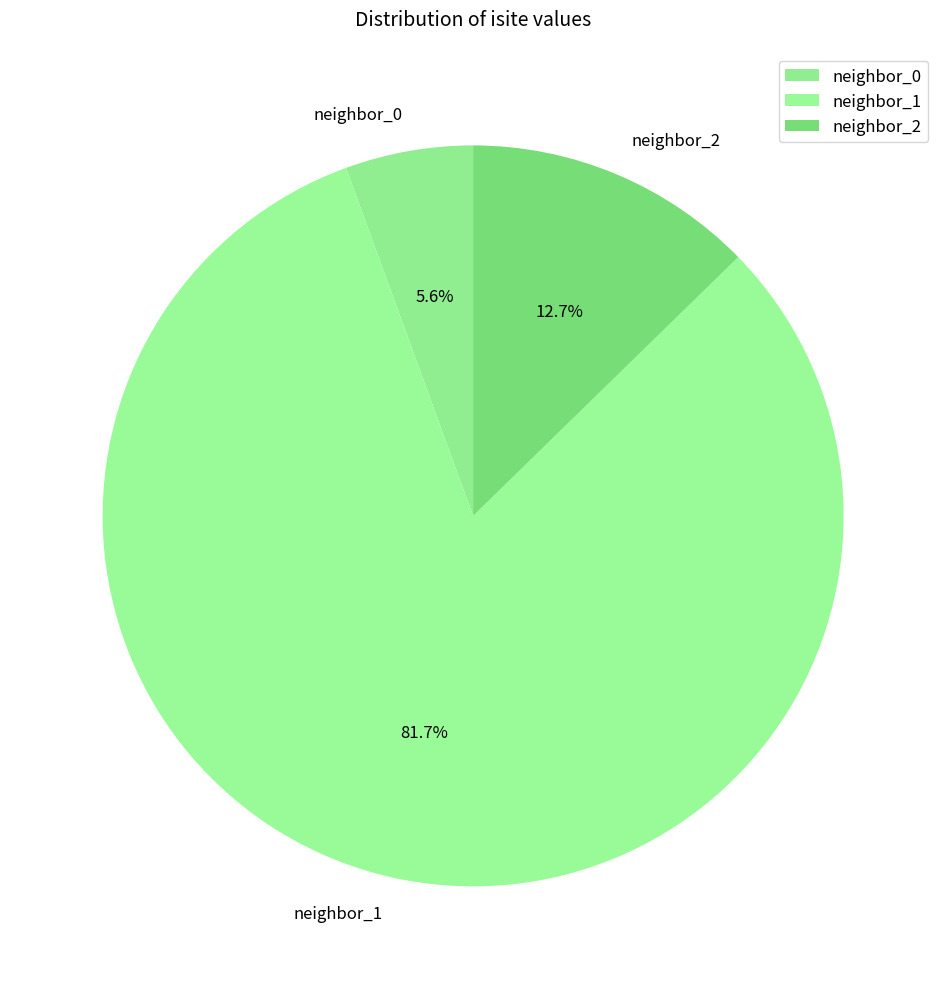

Between neighbor_0 and neighbor_1, which is larger?

neighbor_1